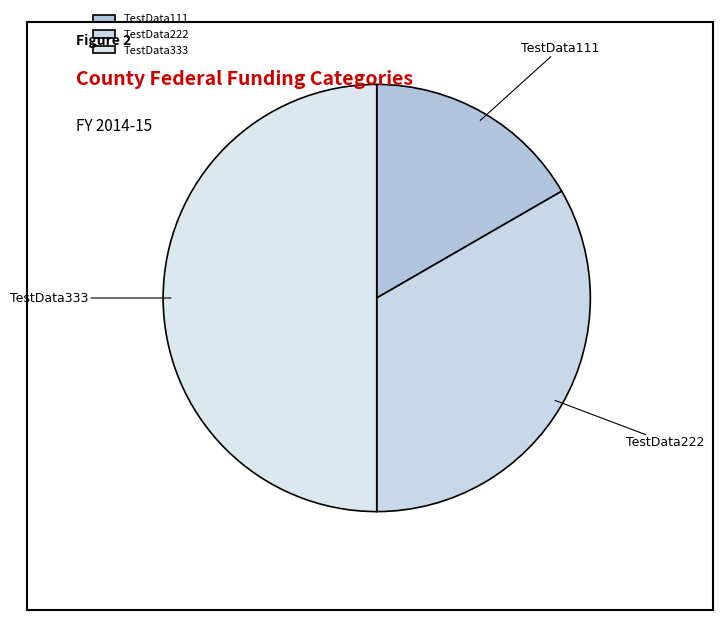

Combined, do TestData111 and TestData333 account for over 50%?

Yes